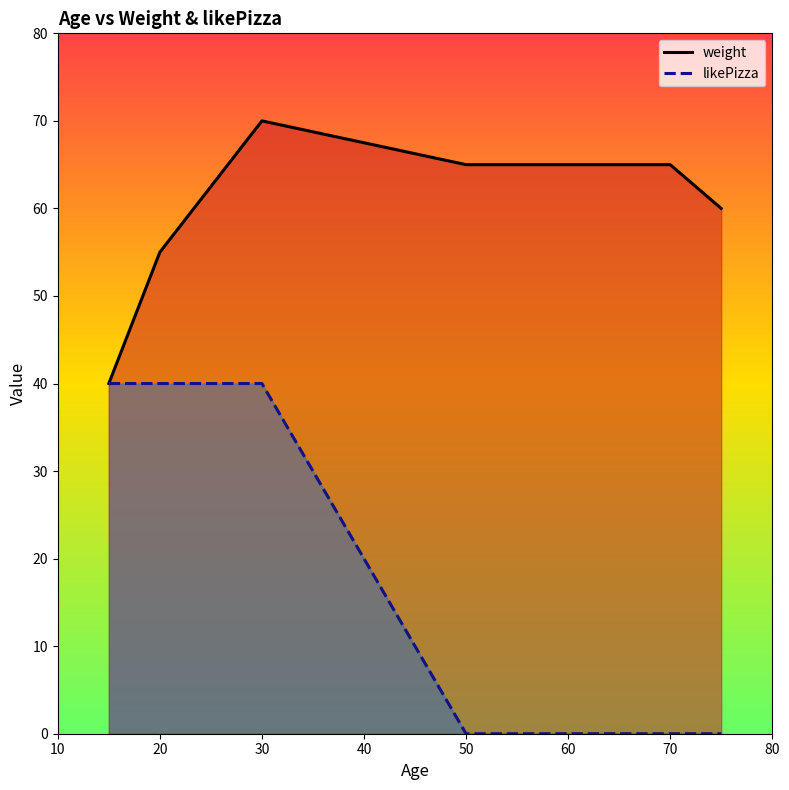

At which category is the sum across all series the highest?

30